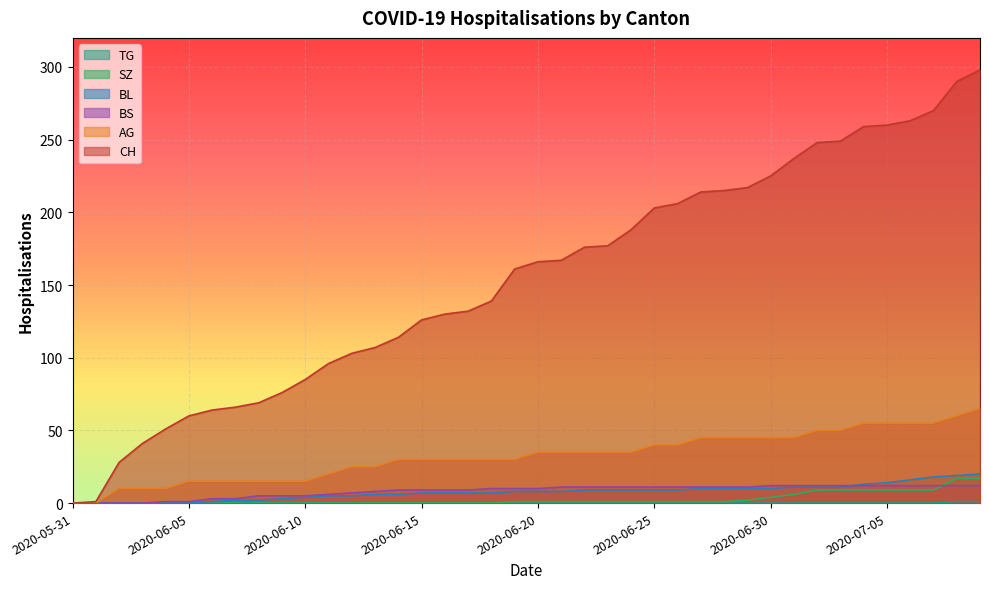

Which category has the lowest value across all series?

2020-05-31